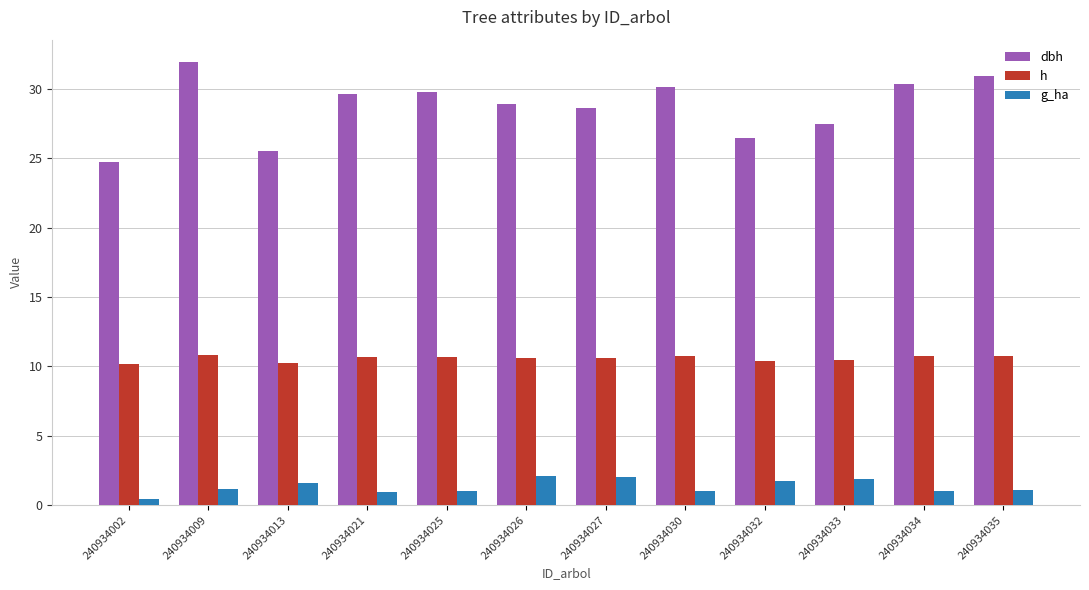

Which series has the widest spread of values?

dbh